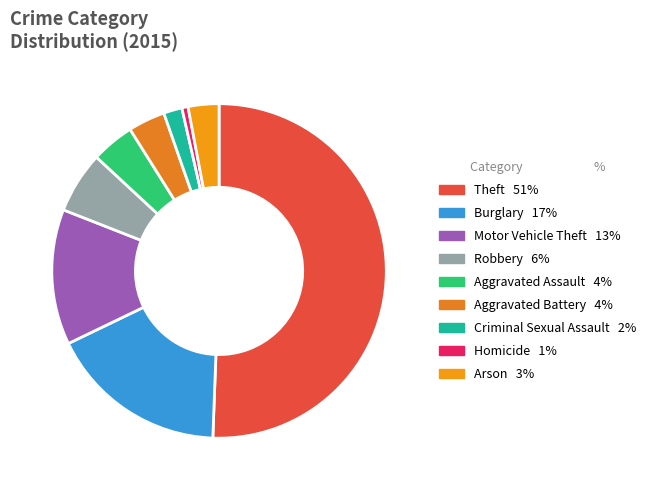

Count the number of slices in the pie.

9